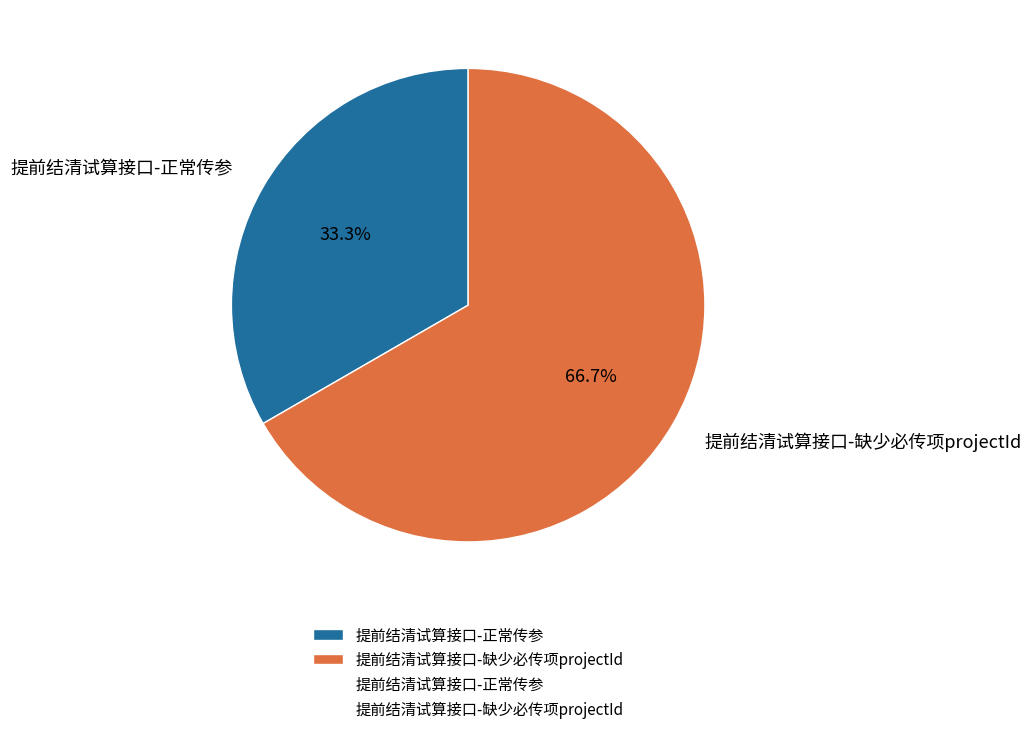

Which has a higher value, 提前结清试算接口-缺少必传项projectId or 提前结清试算接口-正常传参?

提前结清试算接口-缺少必传项projectId